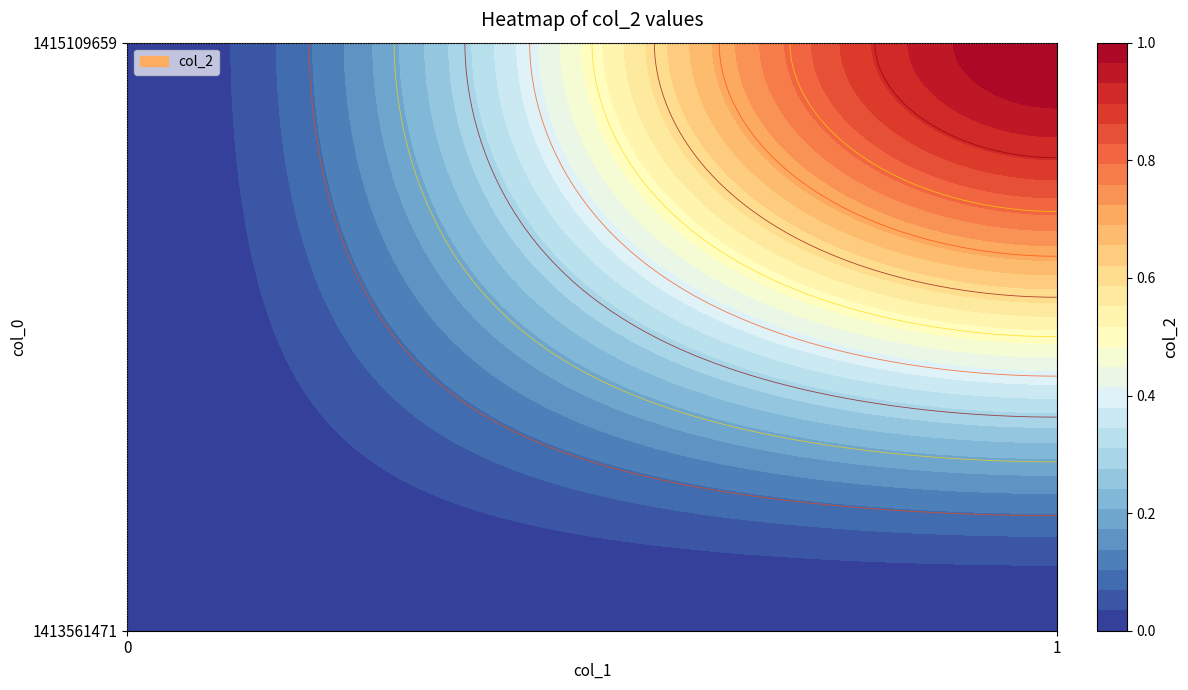

Reading right to left, list all the values displayed in this chart.

1413561471: 1=0	0=0
1415109659: 1=0	0=1